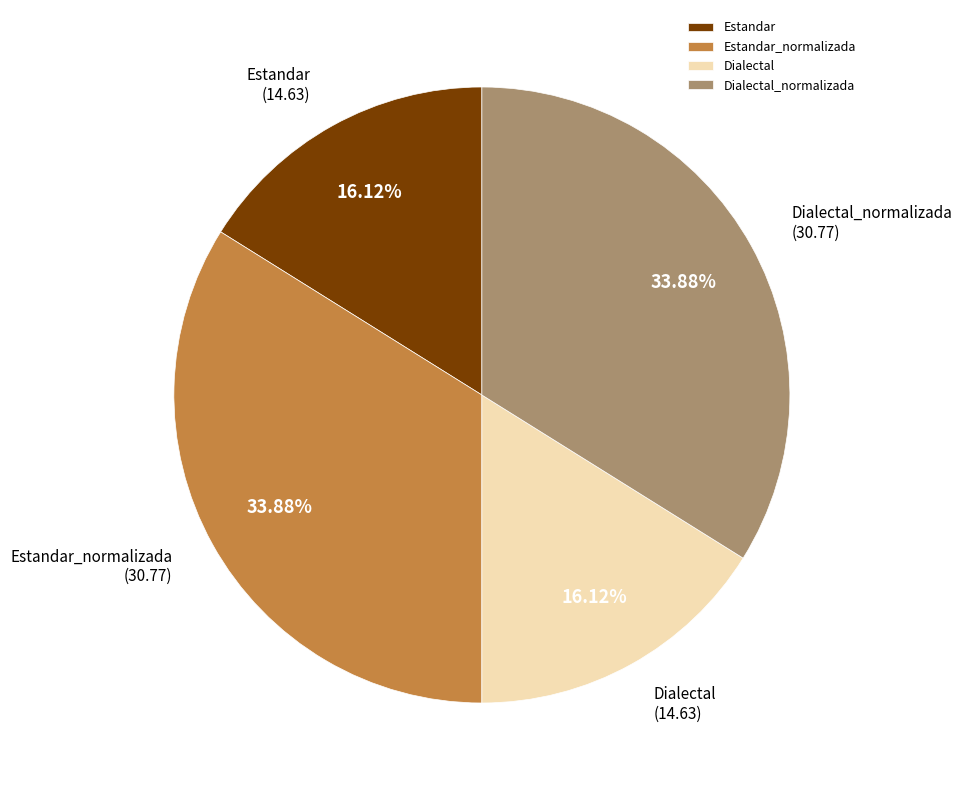

Combined, do Dialectal_normalizada and Estandar_normalizada account for over 50%?

Yes